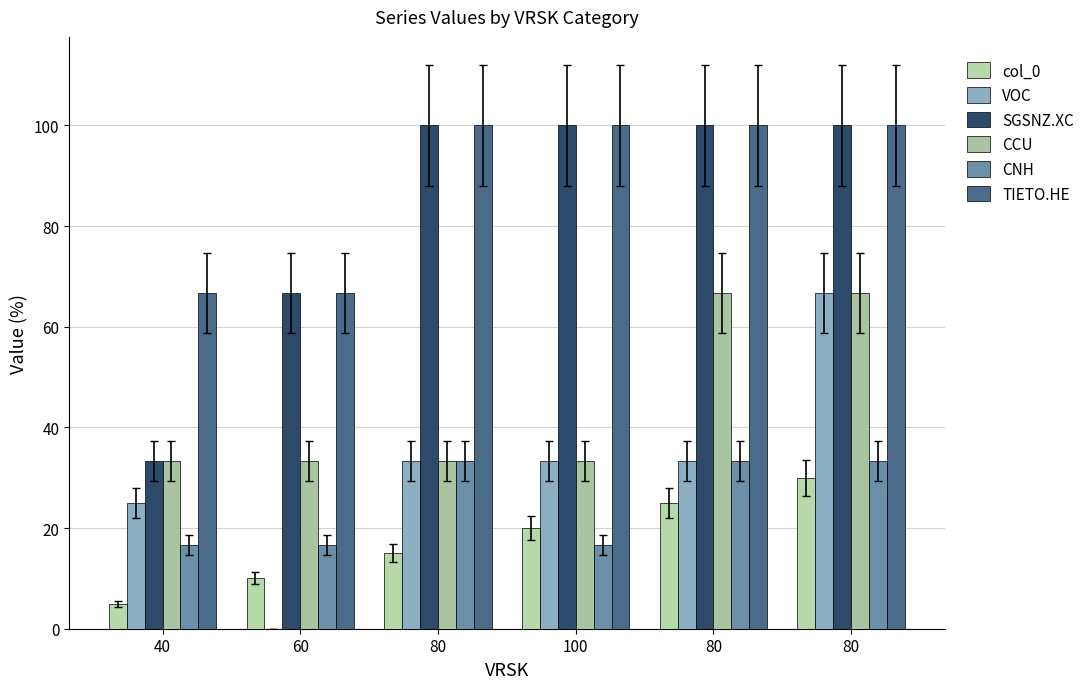

Count the number of data series in this chart.

6